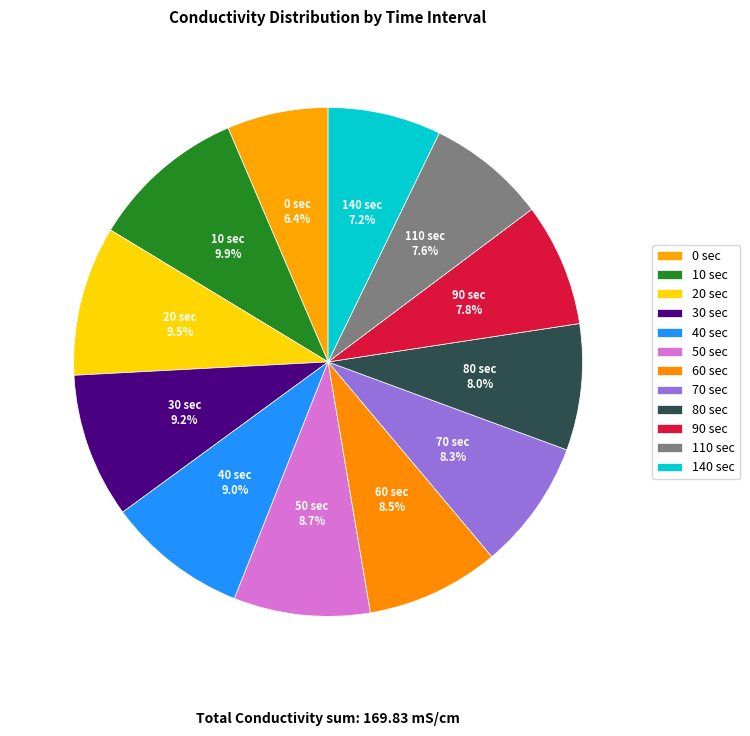

Is it true that 30 sec is 9% of the pie?

True